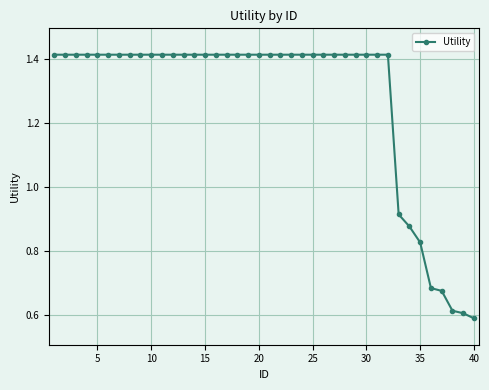

Count the values in the range 1 to 2.

32